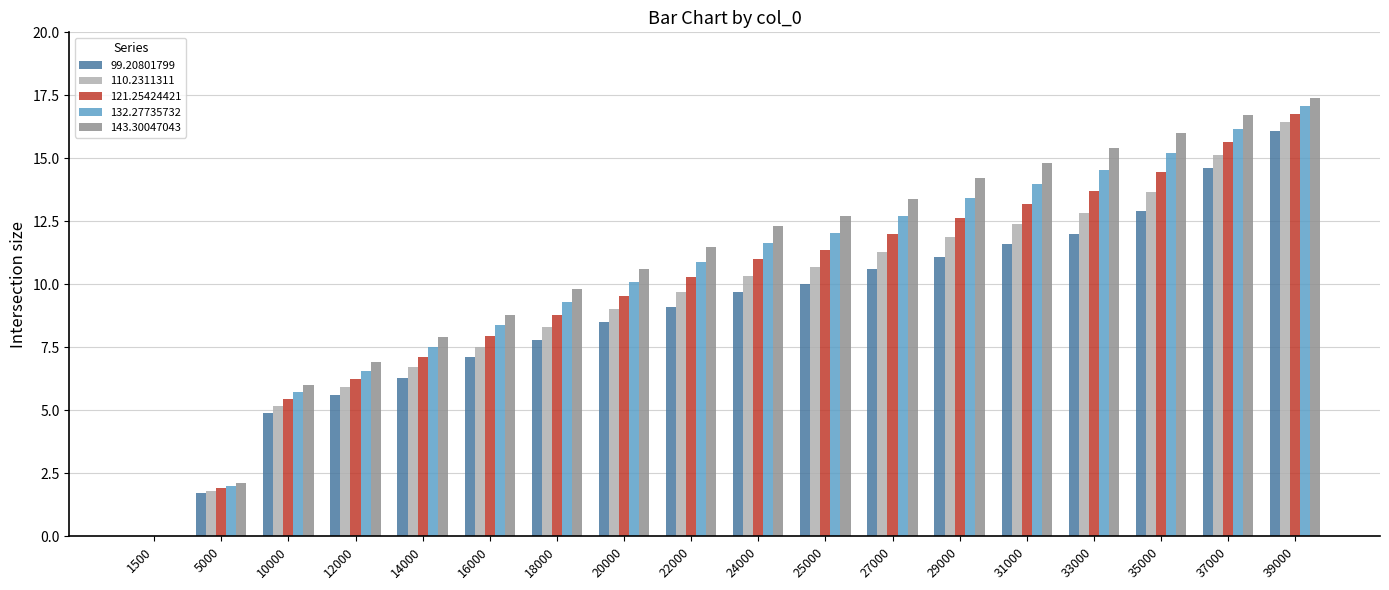

What is the sum of all 99.20801799 values?

159.6